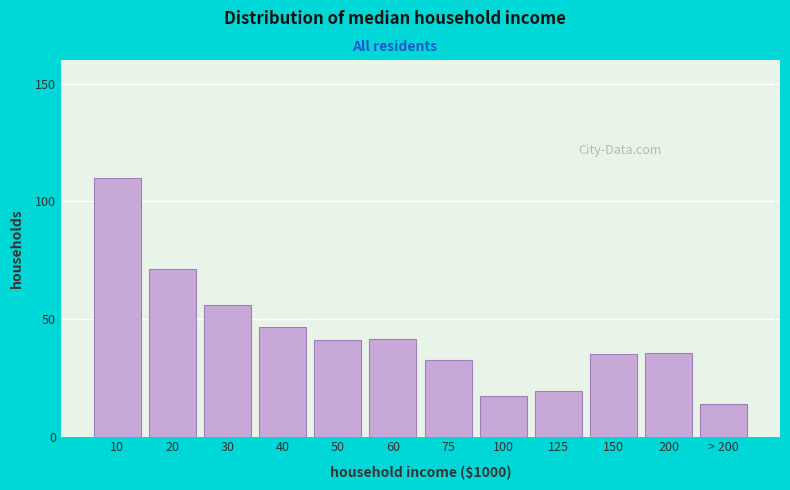

Is it true that the value at 20 is 124.9?

False